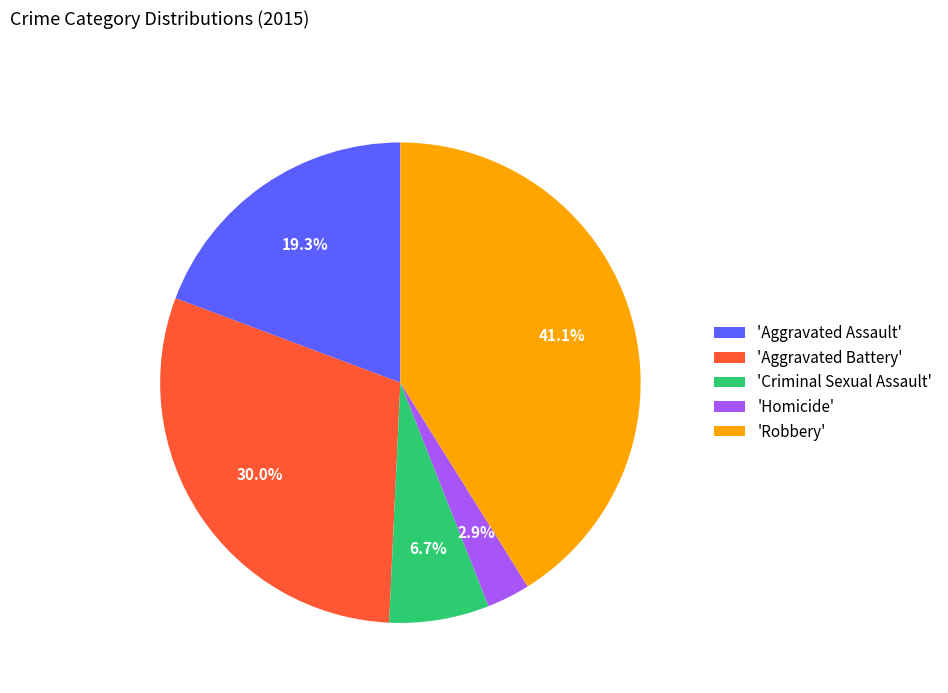

Is there any slice that represents more than half of the pie?

No